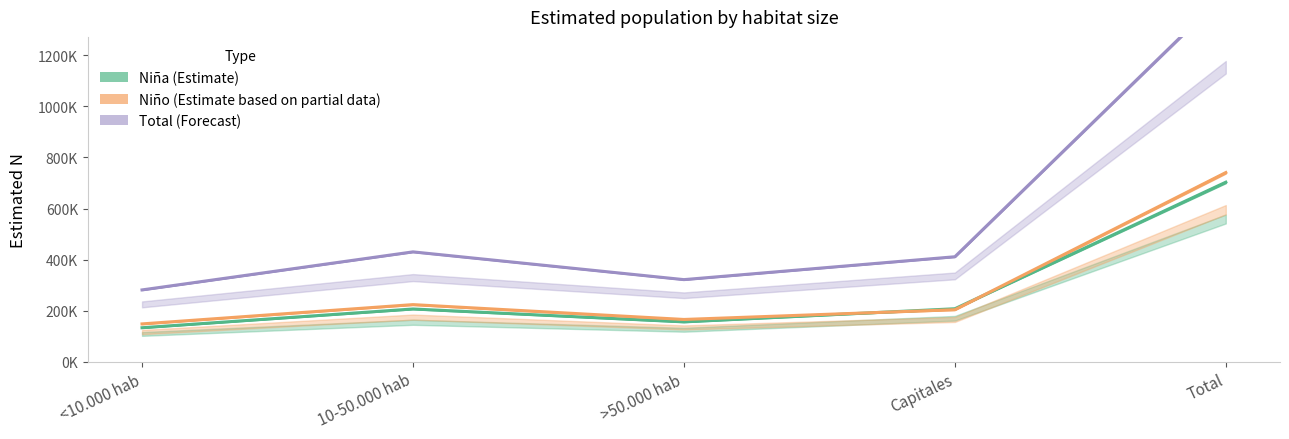

Rank the categories by Total value from lowest to highest.

<10.000 hab, >50.000 hab, Capitales, 10-50.000 hab, Total